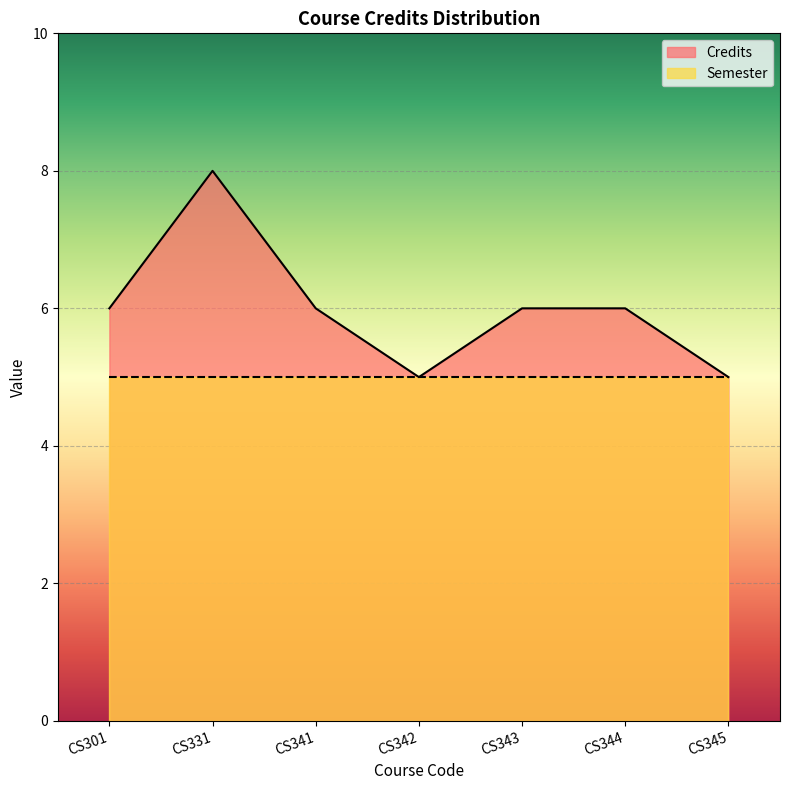

What is the sum of the values at CS342 and CS345?

10